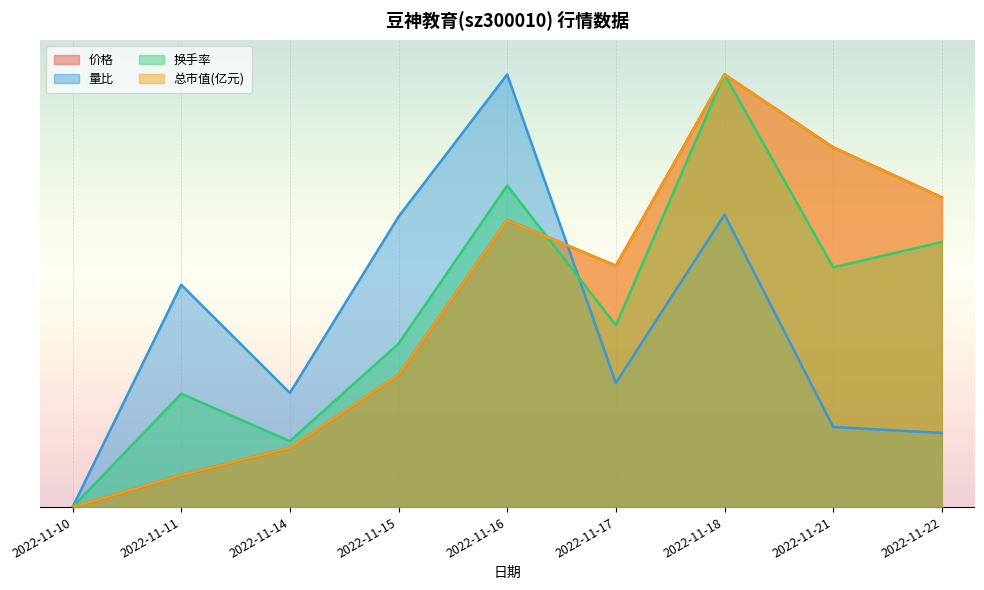

What is the difference between the second highest and minimum values in the 总市值(亿元) series?

0.8